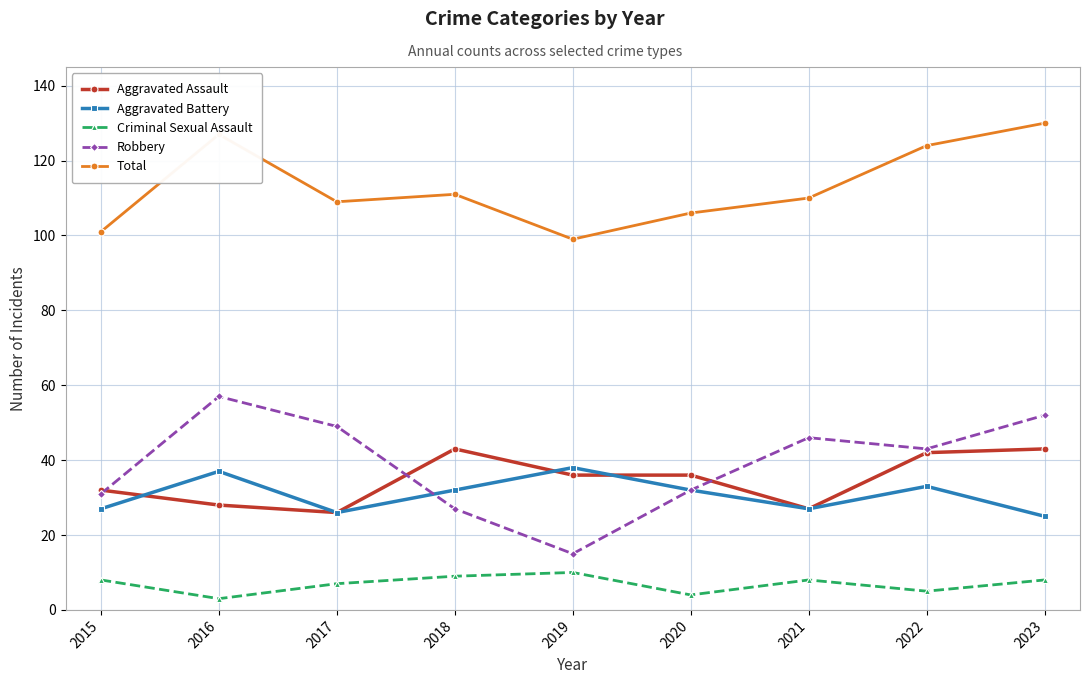

What is the approximate value of Robbery at 2015?

31